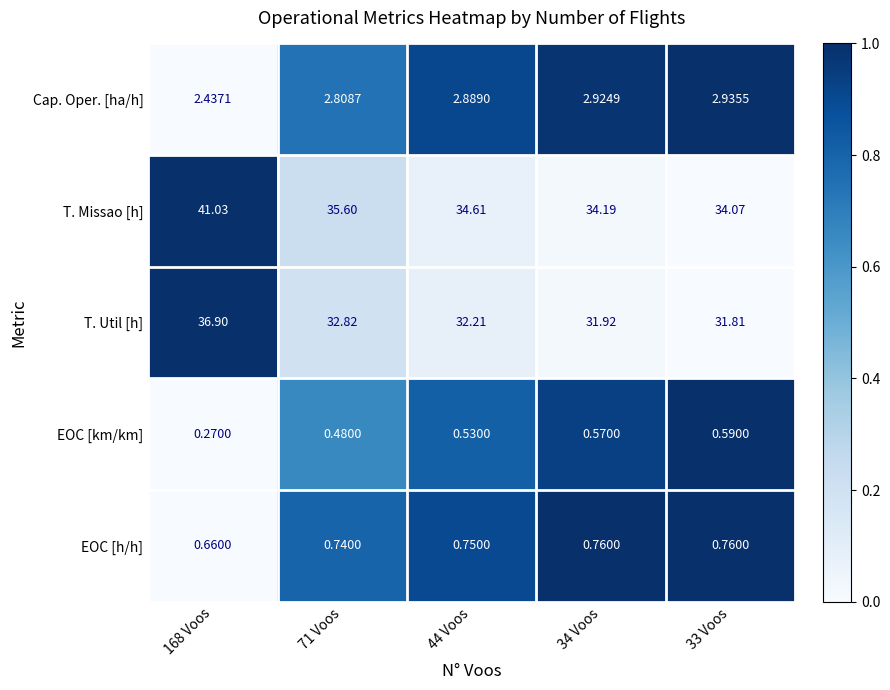

Rank the series by their maximum value, from lowest to highest.

EOC [km/km], EOC [h/h], Cap. Oper. [ha/h], T. Util [h], T. Missao [h]